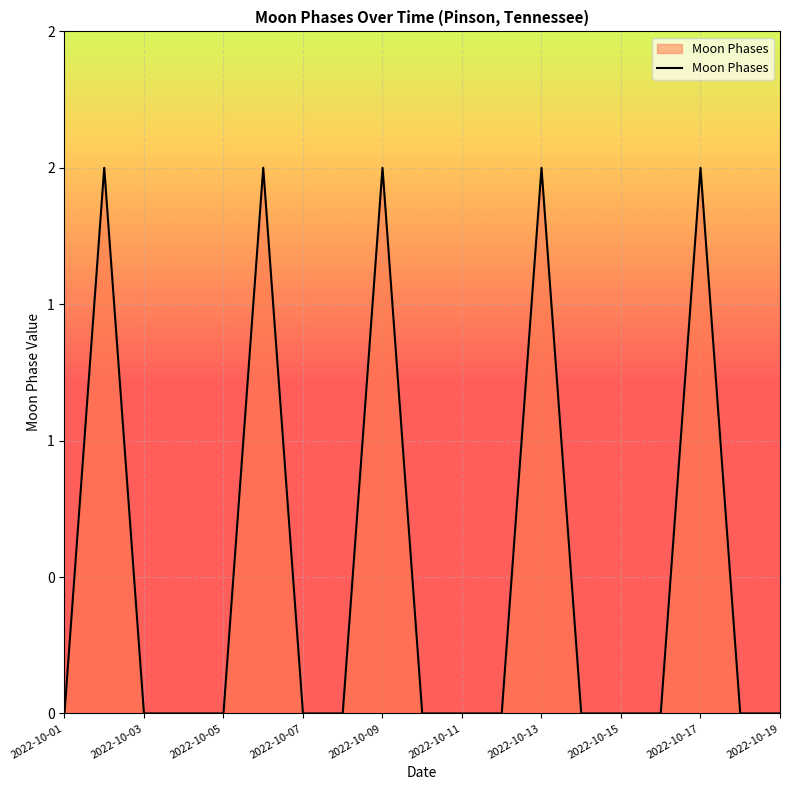

Is this an area chart (filled region under the line)?

Yes